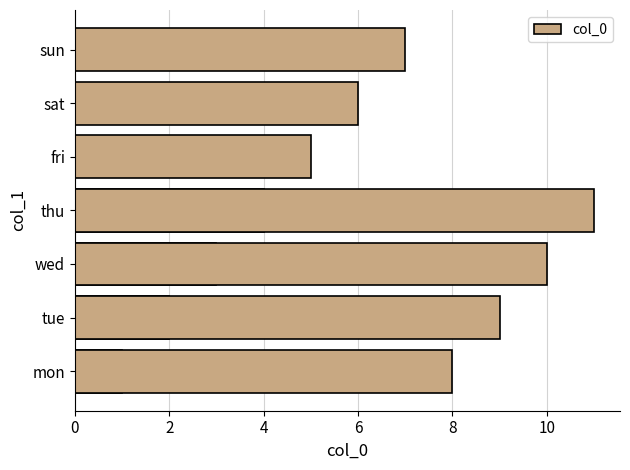

What is the greatest value displayed?

11